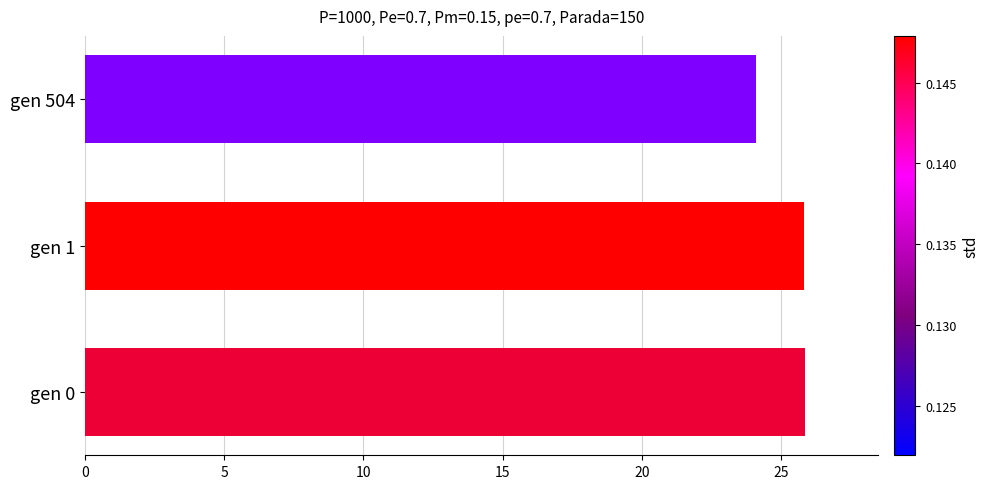

How many values exceed 25?

2